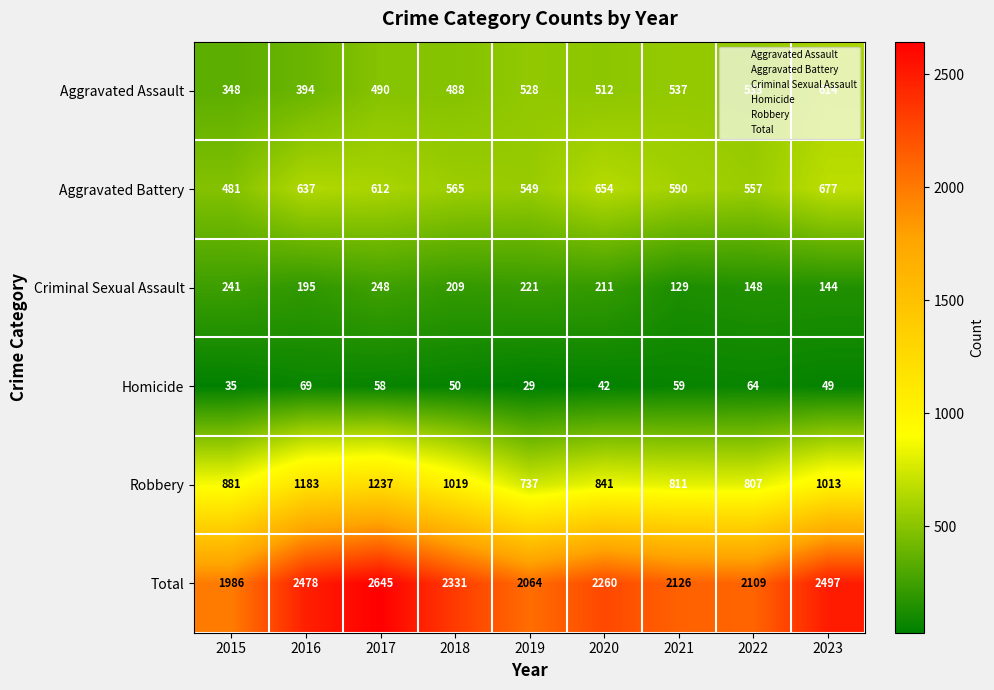

Which series has the largest total across all categories?

Total